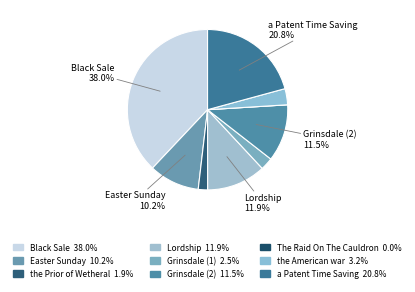

How many segments does this pie chart have?

9